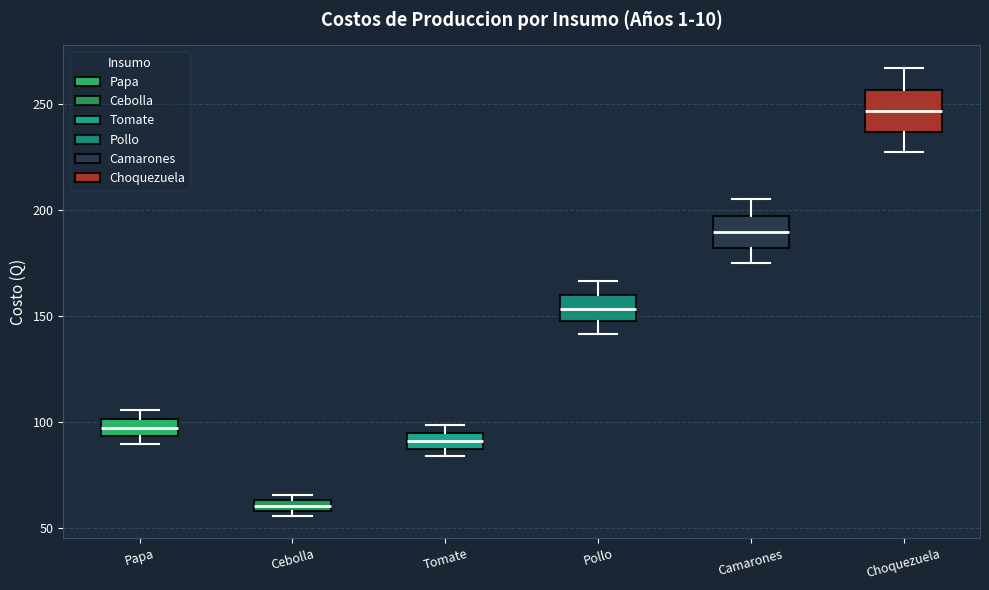

Which box has the highest median line?

Choquezuela